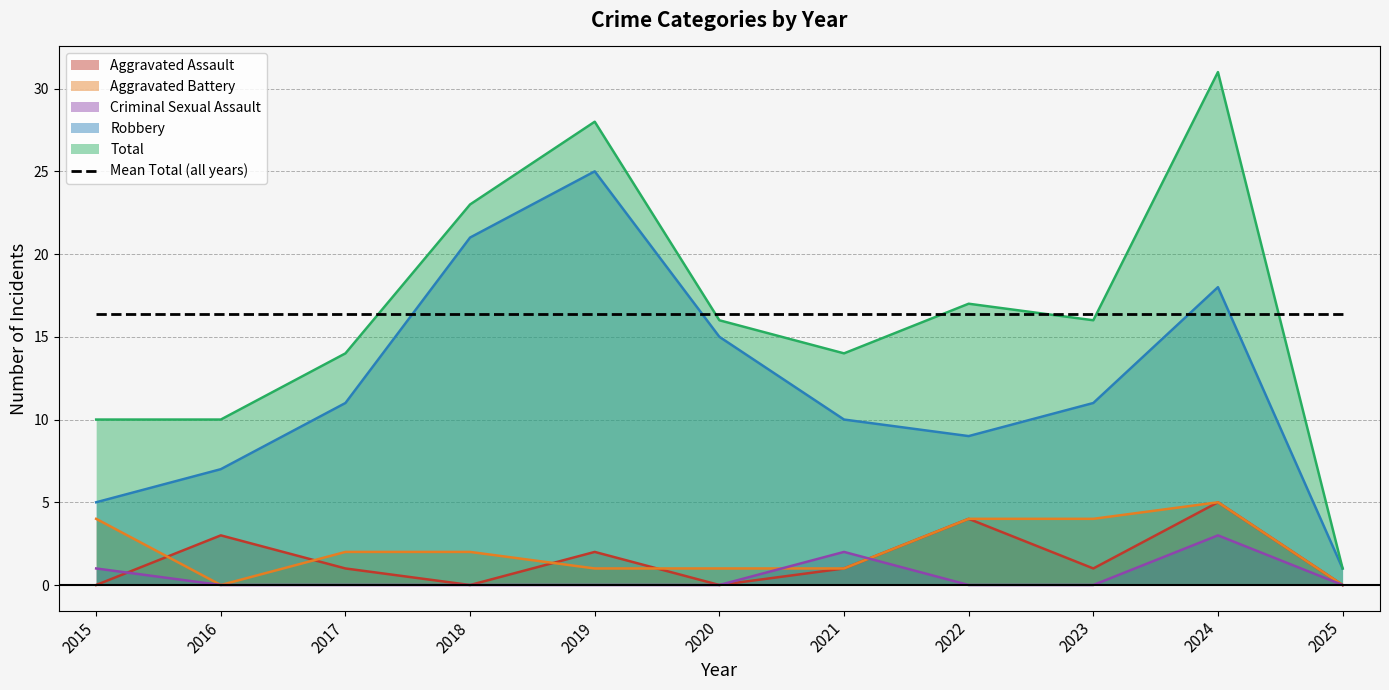

True or false: Criminal Sexual Assault and Total cross at least once.

False